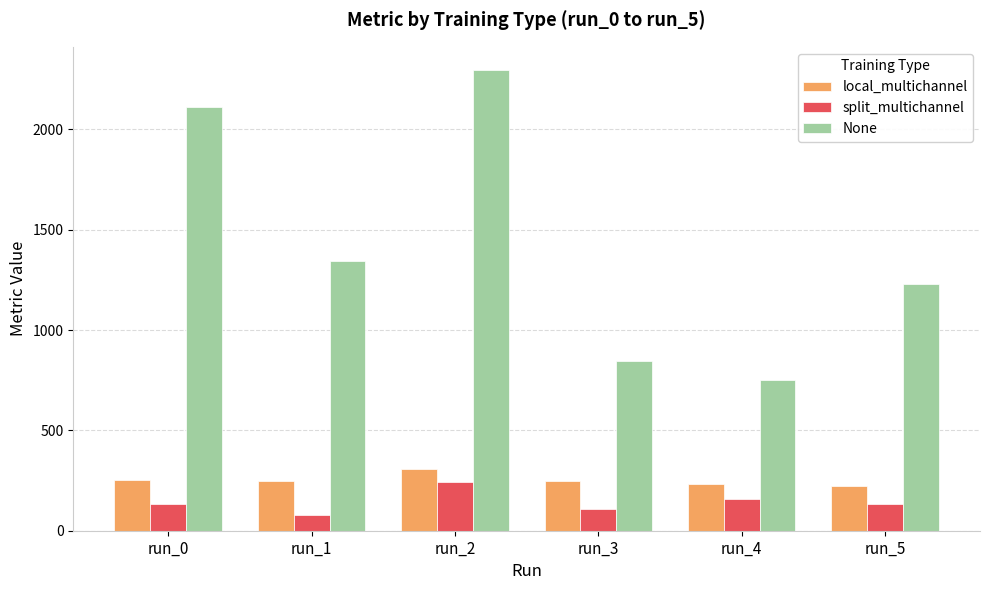

How many data points in split_multichannel are less than 134?

3